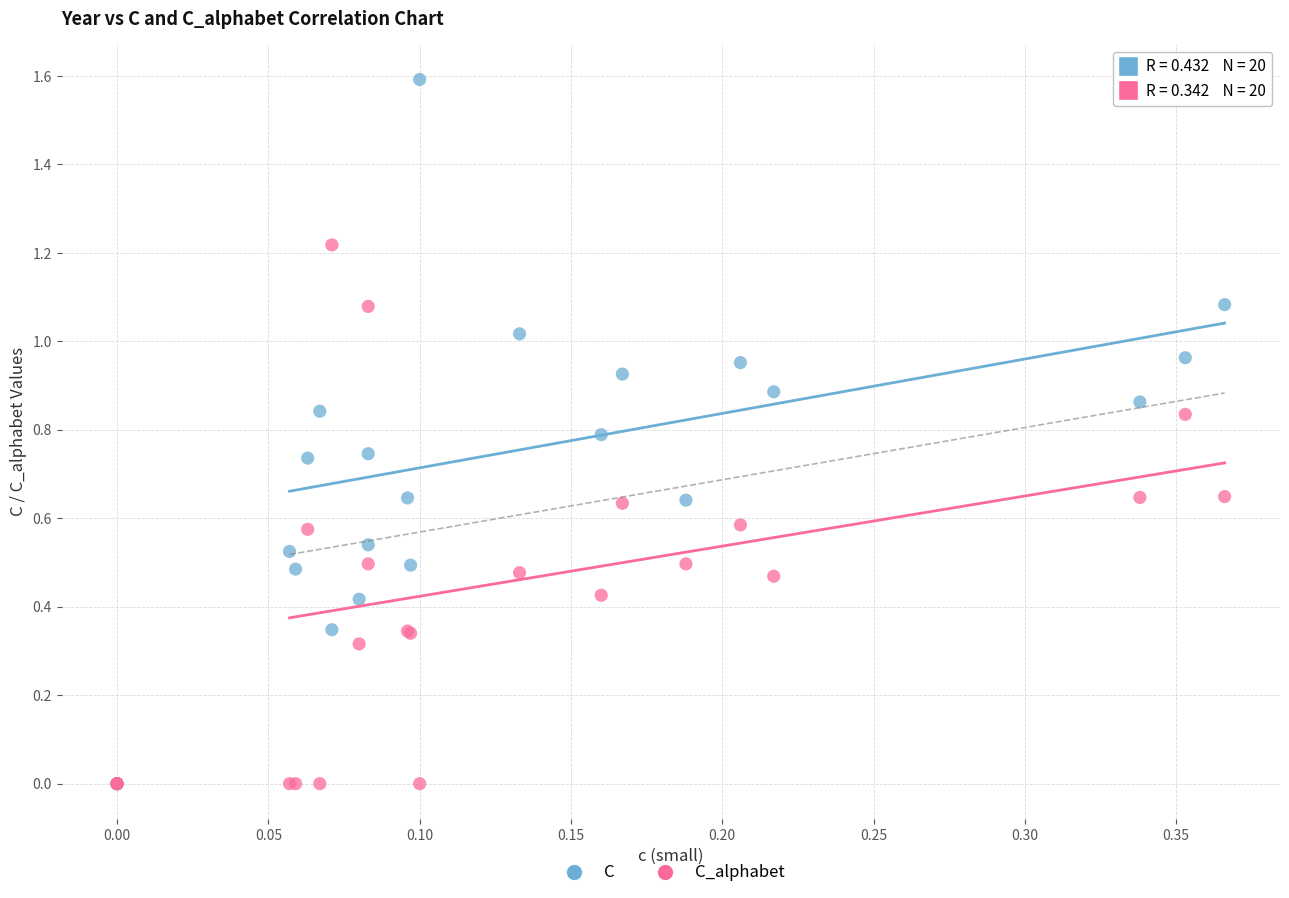

What are all the series names shown in the legend?

C, C_alphabet